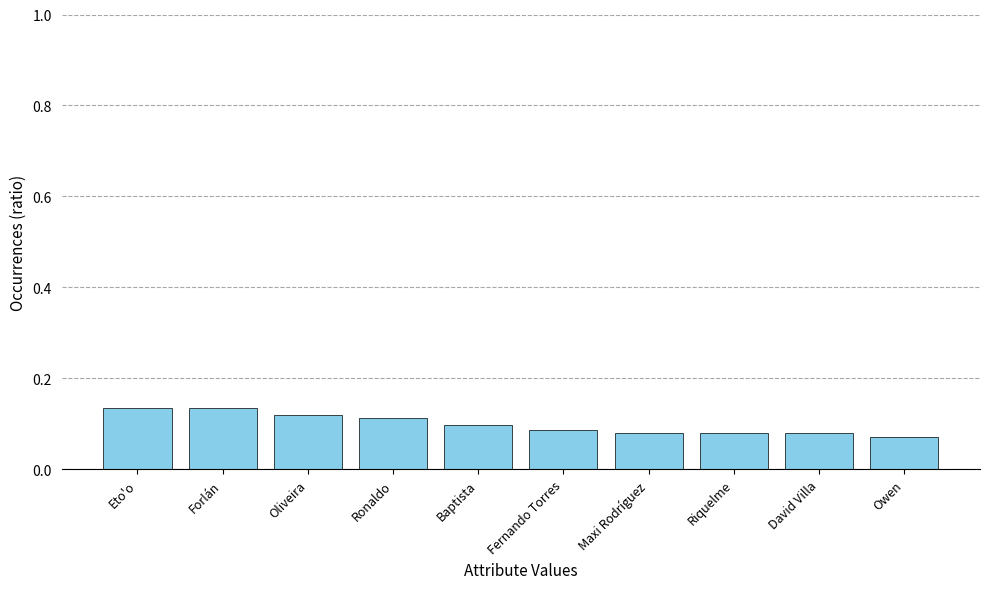

Does the chart contain any negative values?

No